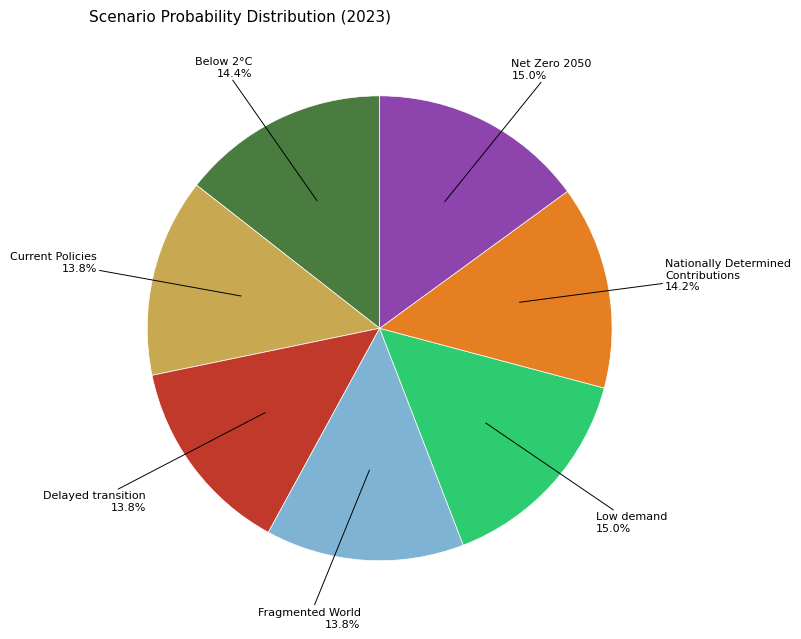

Does any single category account for the majority?

No